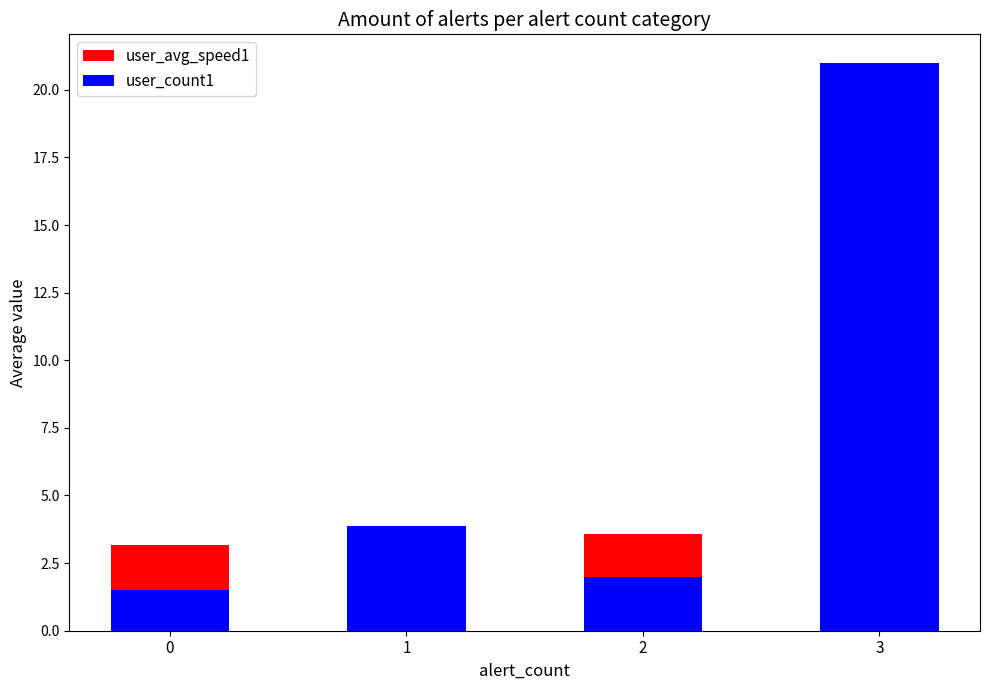

What is the average value of the user_count1 series?

7.1